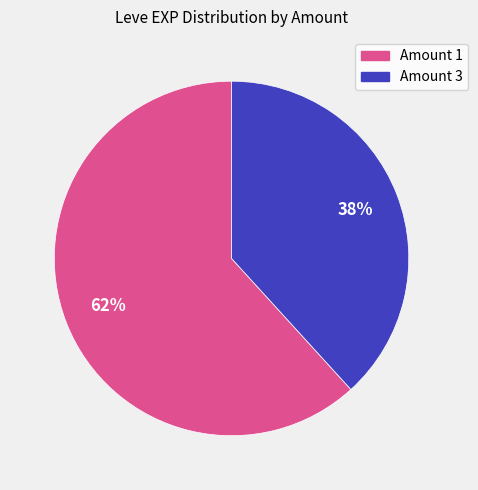

Is there any slice that represents more than half of the pie?

Yes